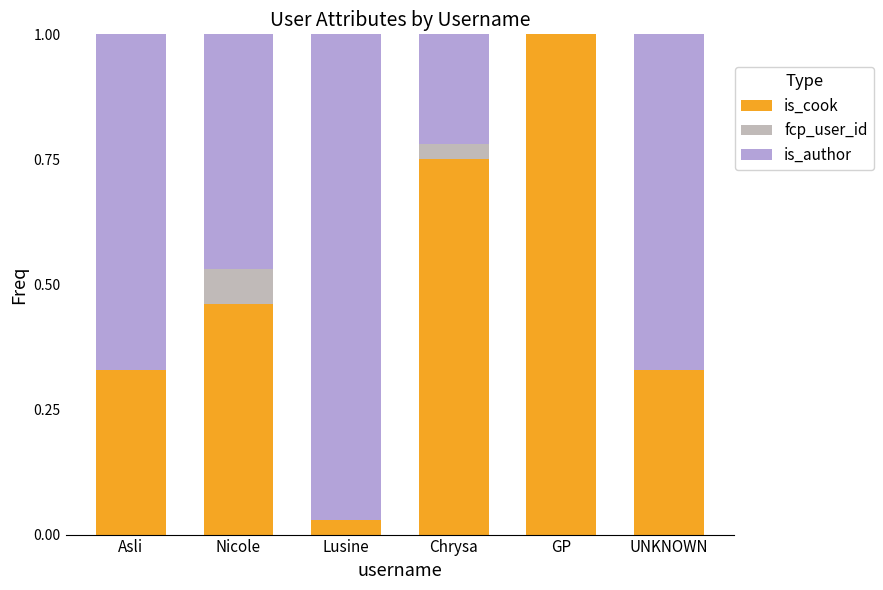

At which label does is_cook reach its peak?

GP